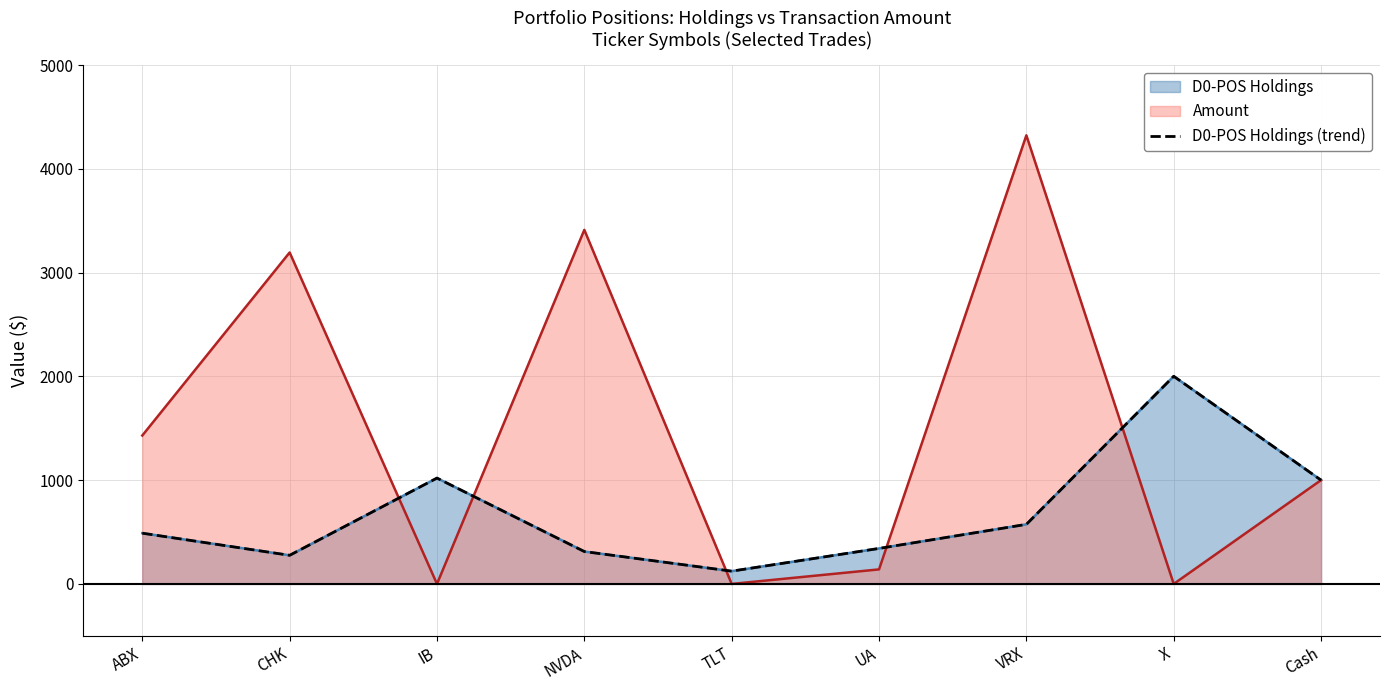

What is the value of the 8th point from the left?

2001.0